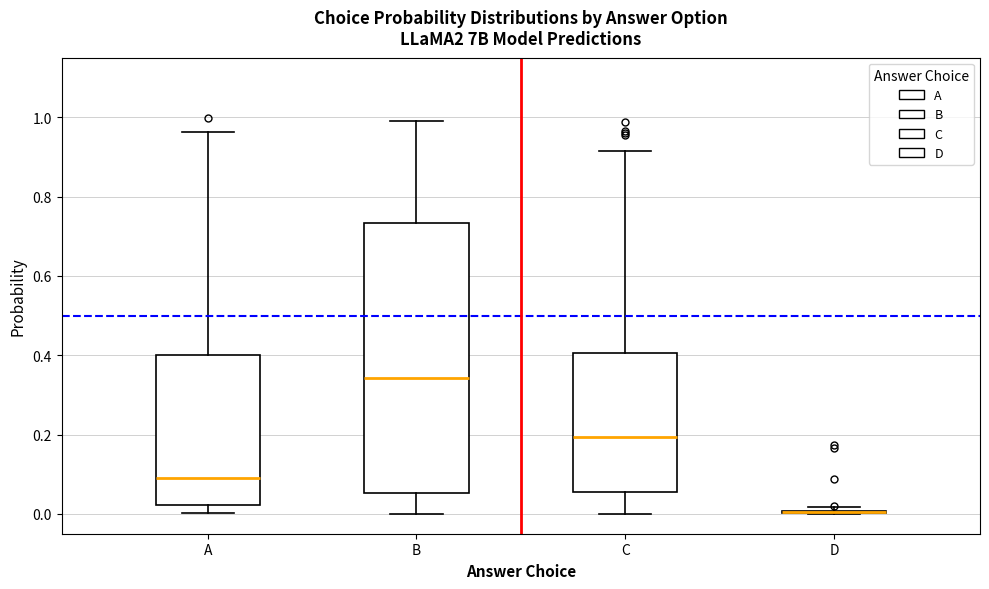

Comparing the boxes themselves (not the whiskers), which one is the tallest?

B